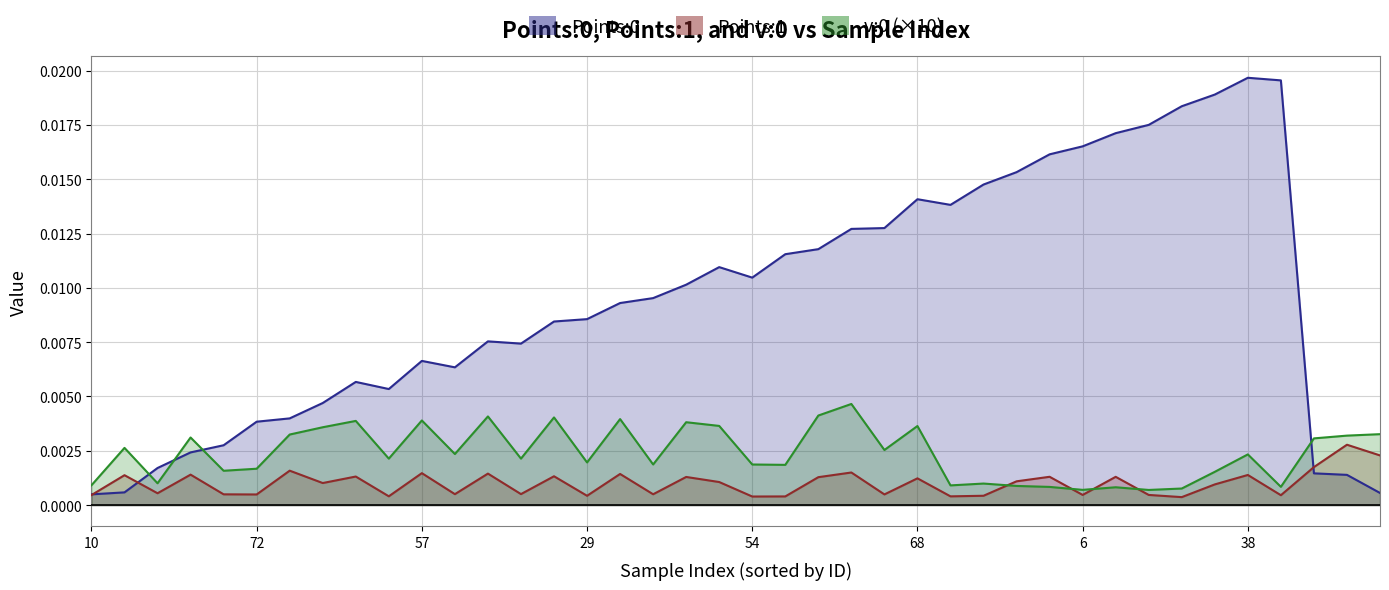

What are all the series names shown in the legend?

Points:0, Points:1, v:0 (×10)